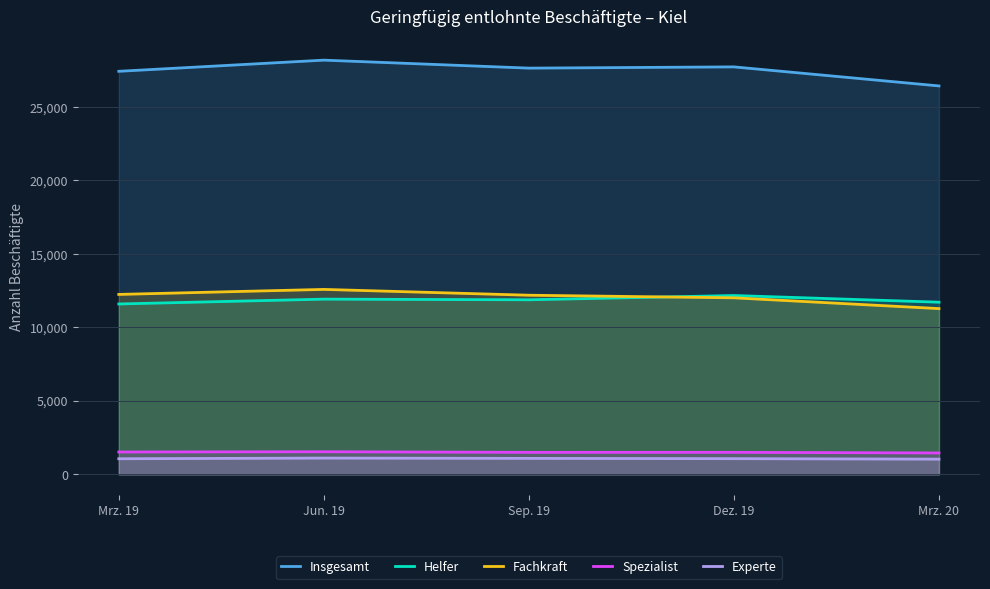

What are all the series names shown in the legend?

Insgesamt, Helfer, Fachkraft, Spezialist, Experte